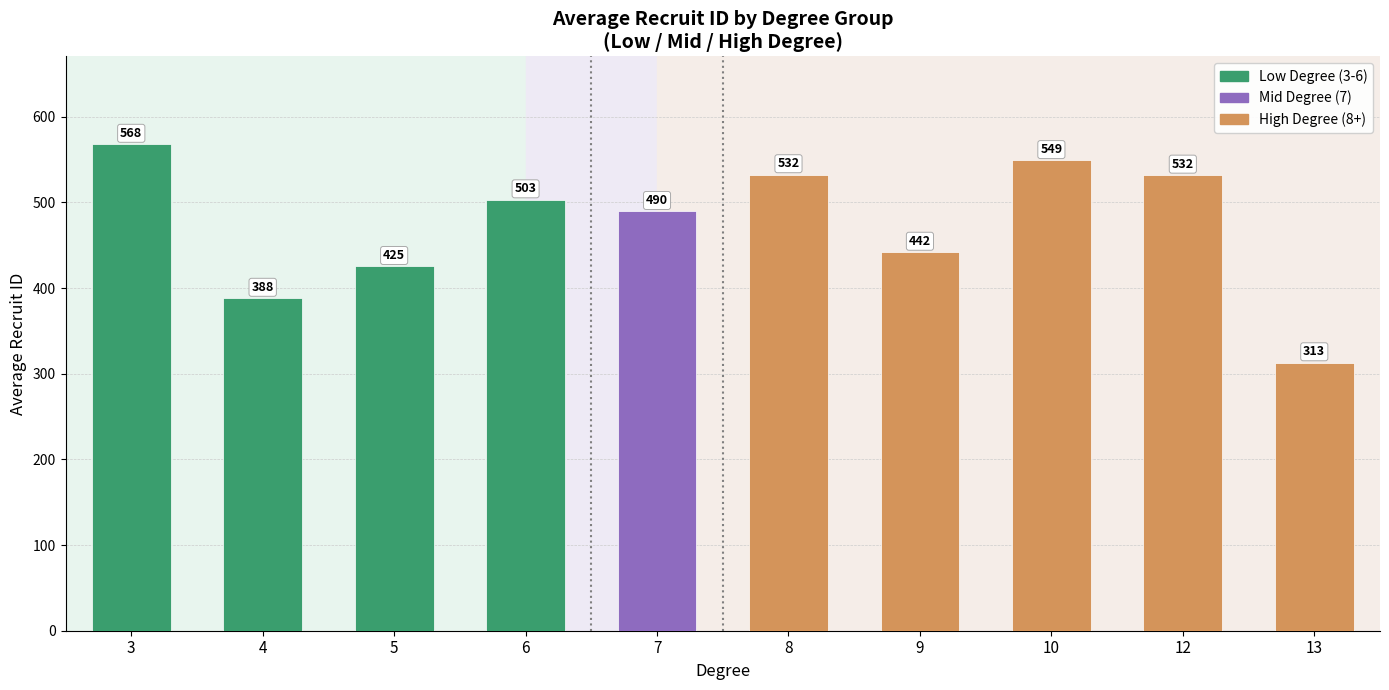

What is the change in value from 3 to 10?

-19.0